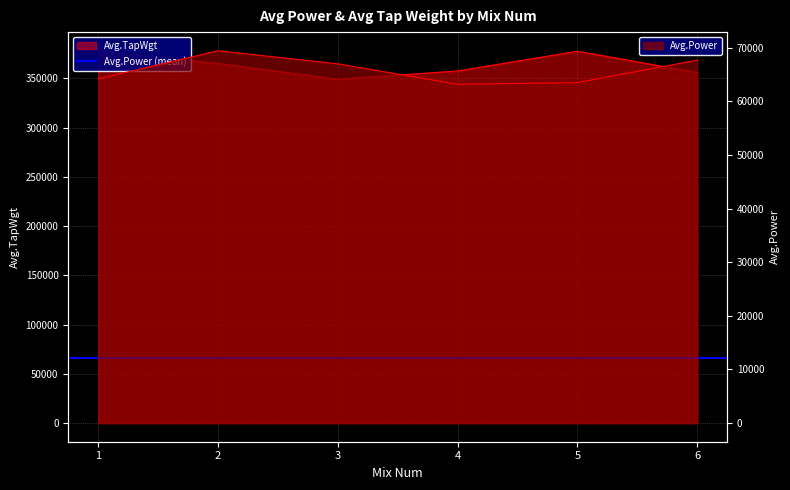

True or false: Avg.TapWgt and Avg.Power cross at least once.

False